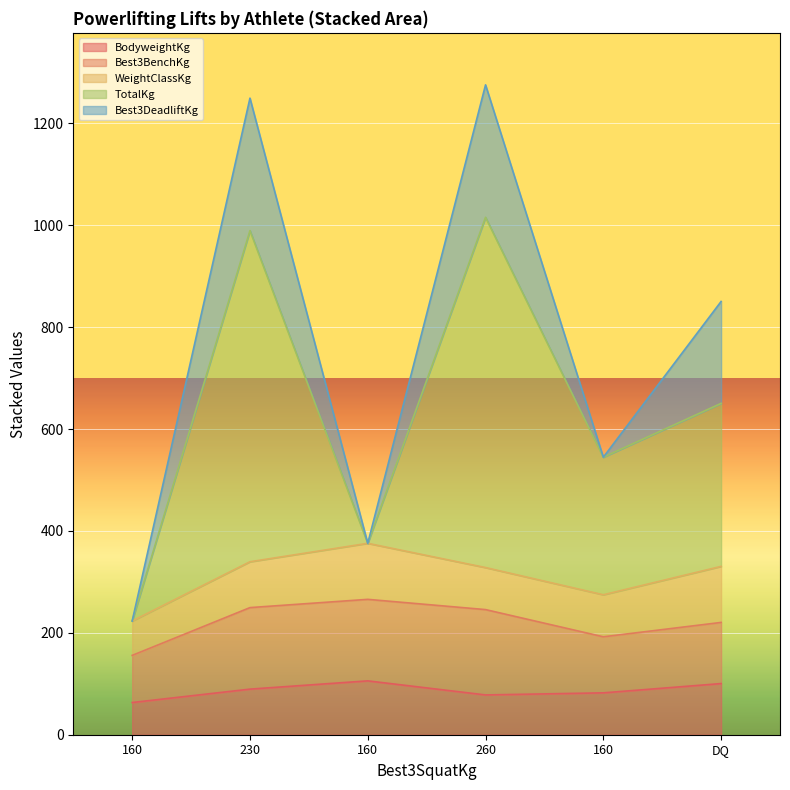

Rank the series at 78.1 from highest to lowest value.

TotalKg, Best3DeadliftKg, Best3BenchKg, WeightClassKg, BodyweightKg